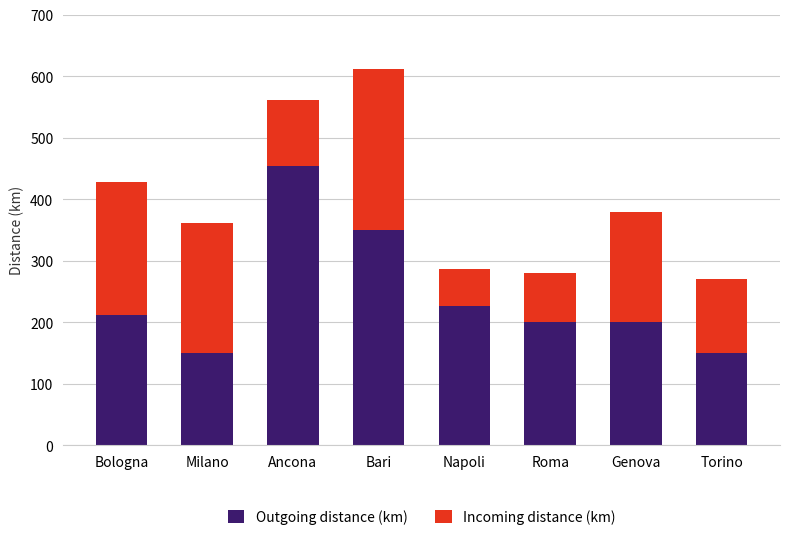

What is the highest value of the Outgoing distance (km) series?

454